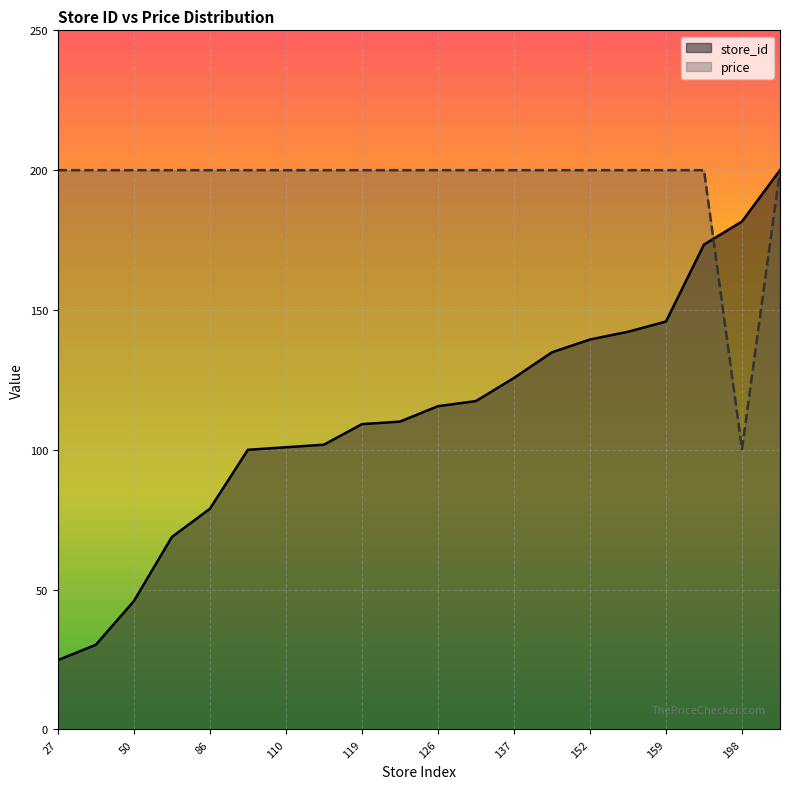

Which series ends up on top after the final intersection of price and store_id?

store_id